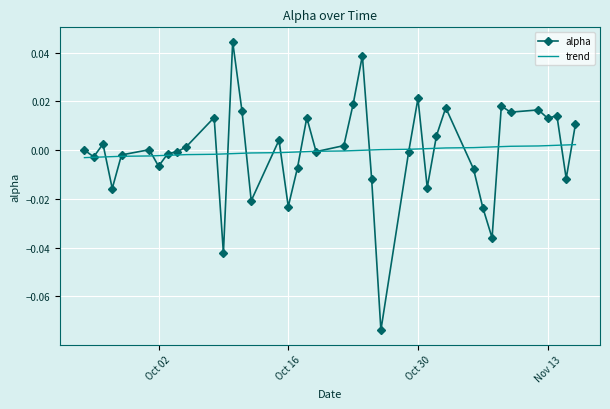

Rank the series by their maximum value, from highest to lowest.

alpha, trend